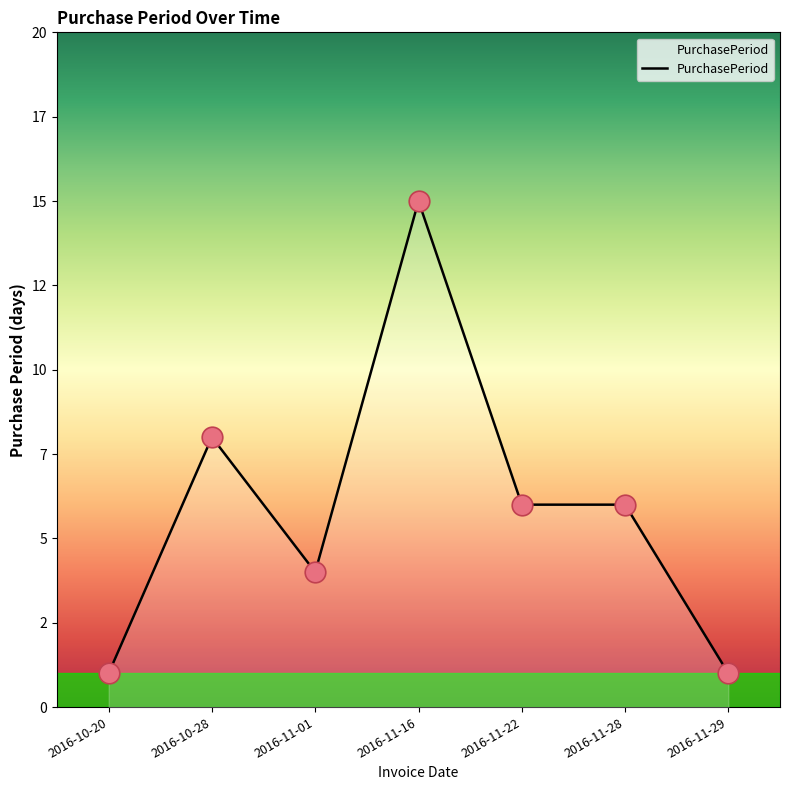

What is the ratio of the value at 2016-10-20 to the value at 2016-11-01?

0.2